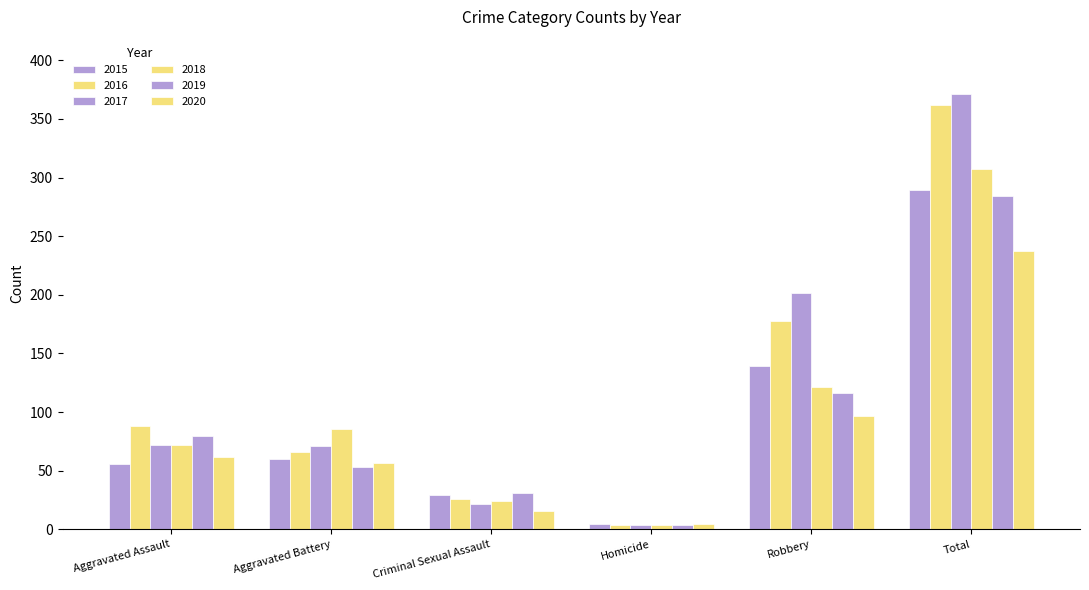

At Aggravated Battery, list the series in order from smallest to largest.

2019, 2020, 2015, 2016, 2017, 2018